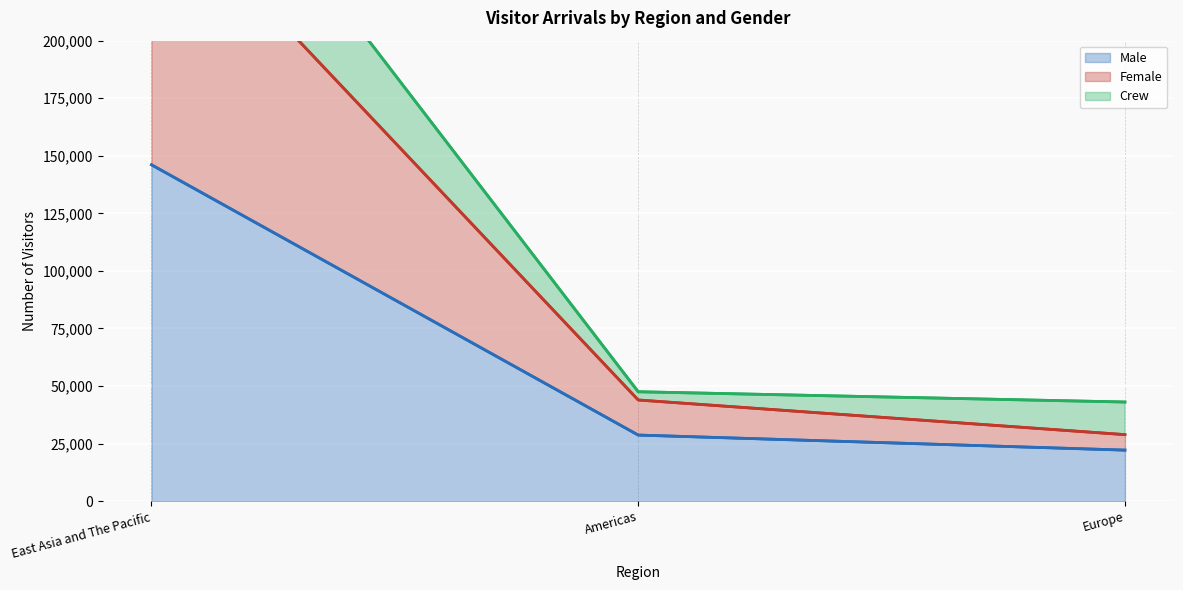

What is the value of the Male point at the 1st from the left?

146090